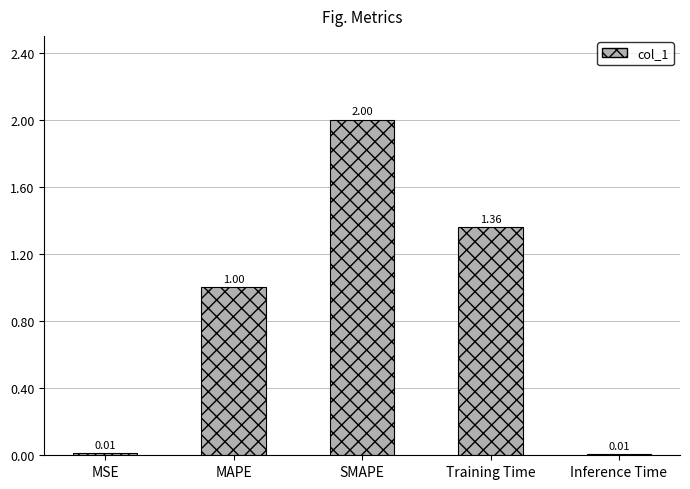

Which label corresponds to the largest value in the chart?

SMAPE